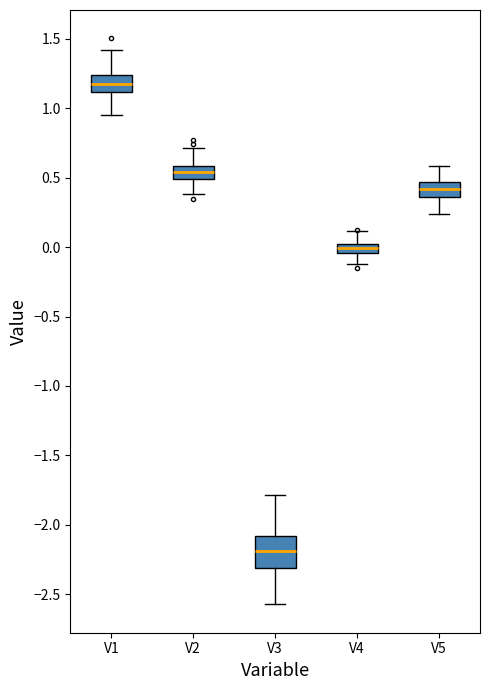

Which box is the tallest, from its lower edge to its upper edge?

V3